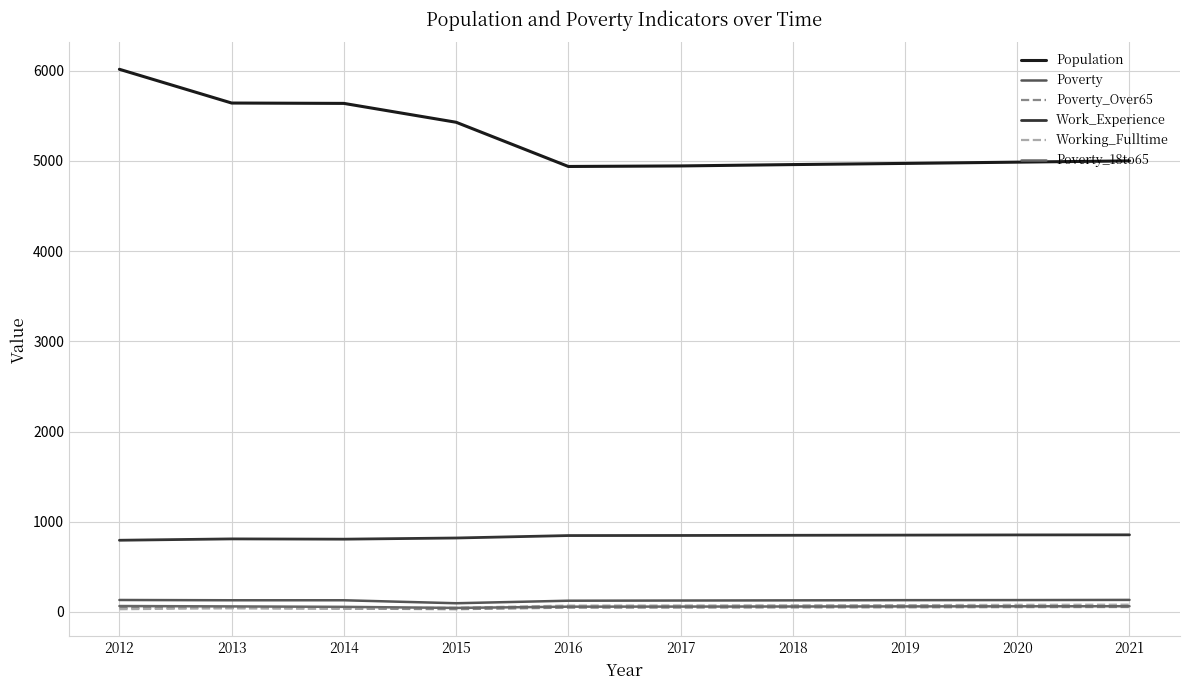

Is this an area chart (filled region under the line)?

No